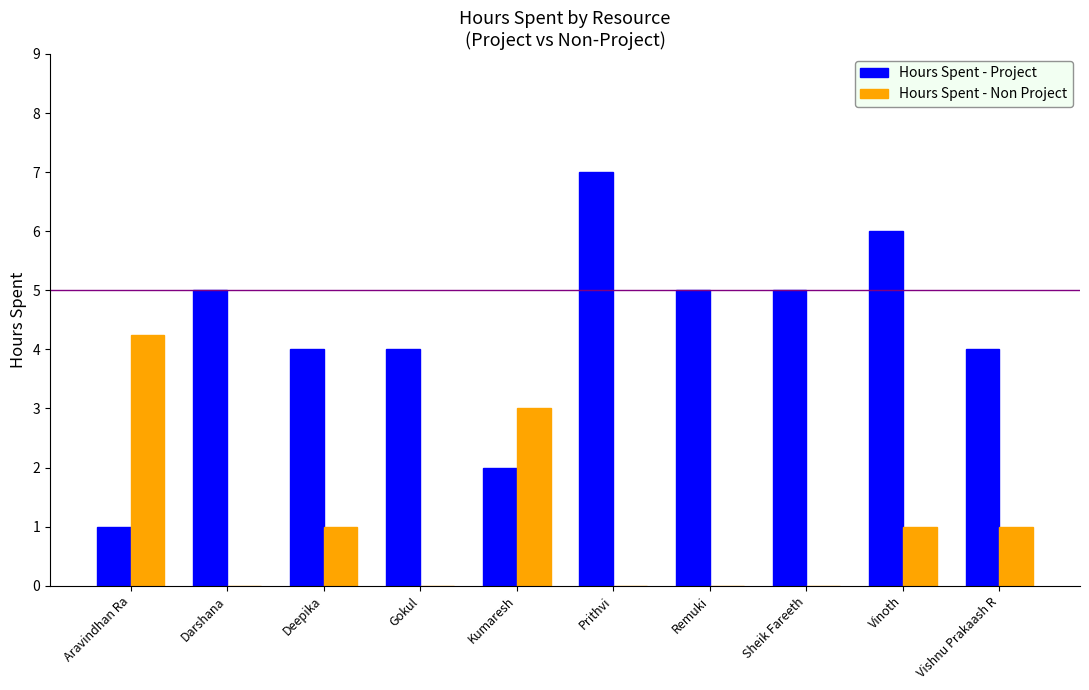

What is the sum of the Hours Spent - Project values at Remuki and Kumaresh?

7.0